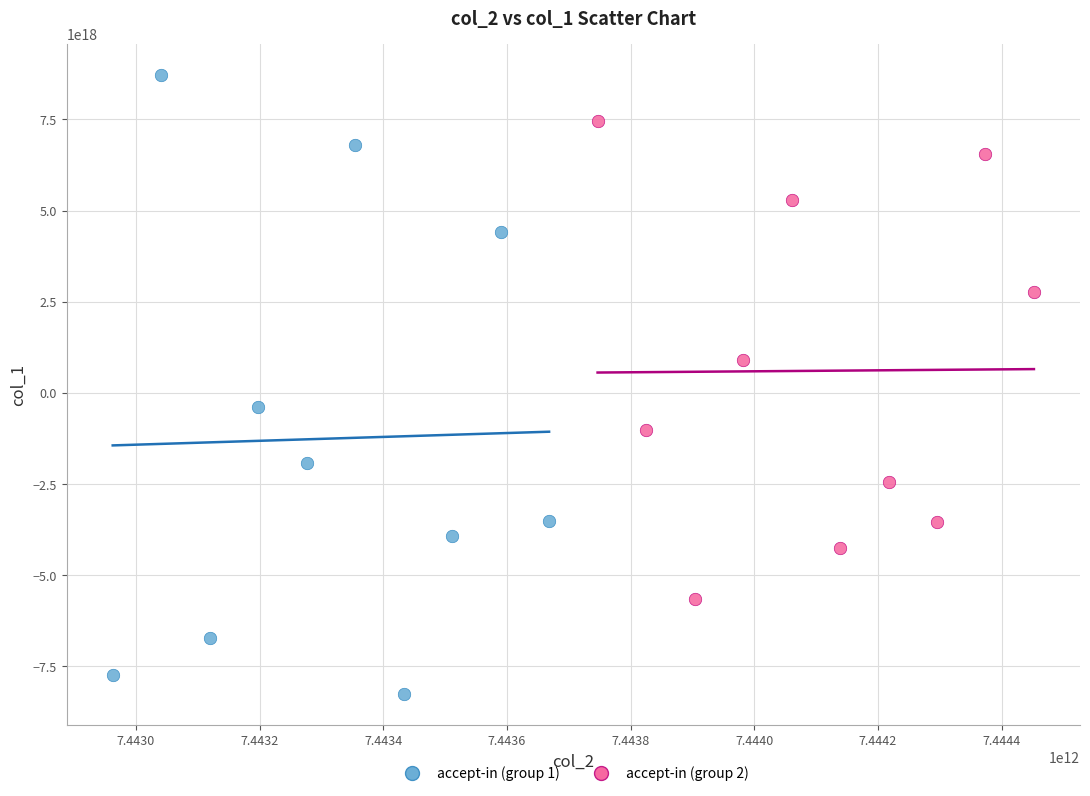

Which series has the largest Y range (max minus min)?

accept-in (group 1)